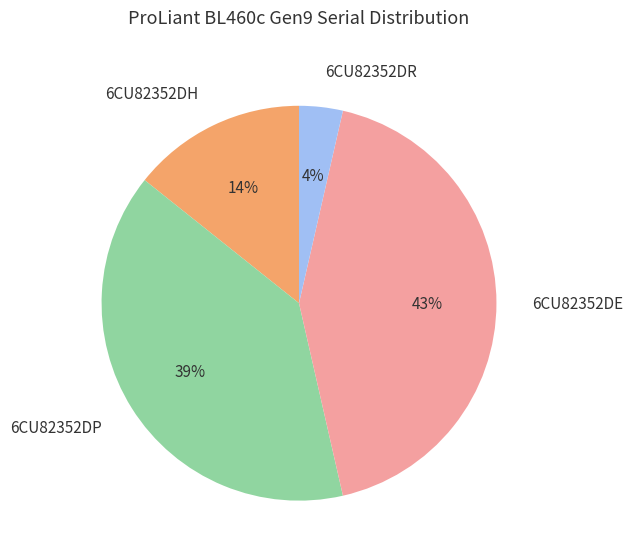

The 6CU82352DE slice represents 43% of the pie. True or false?

True